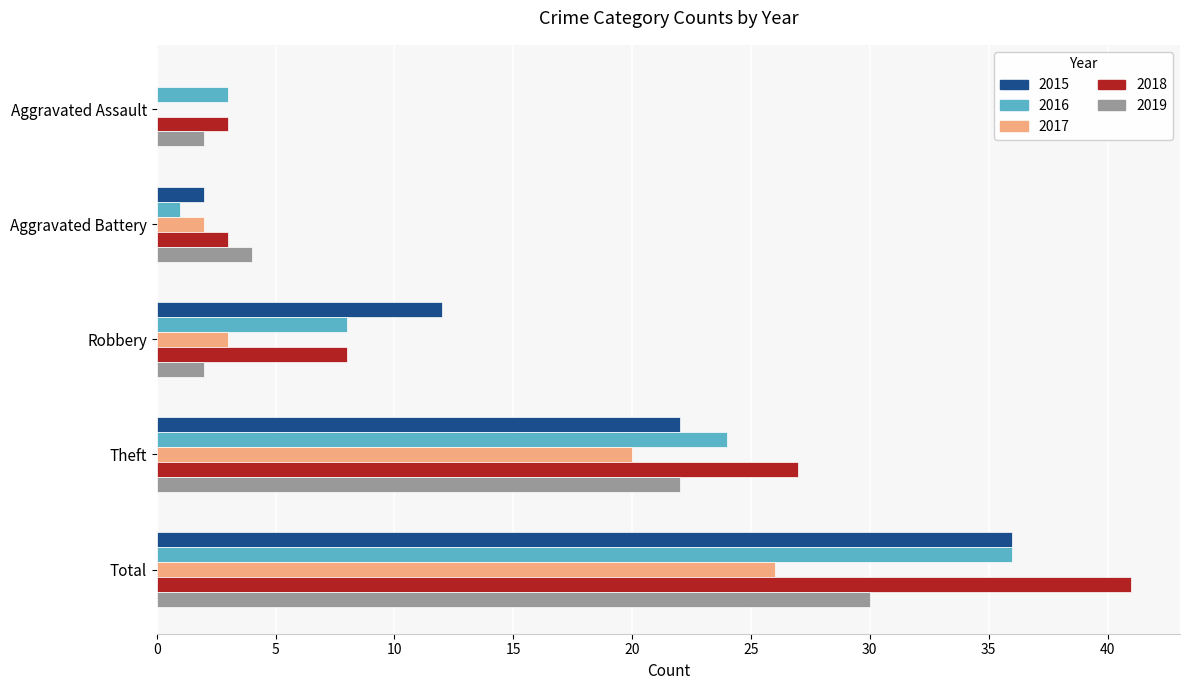

What is the maximum value for 2018?

41